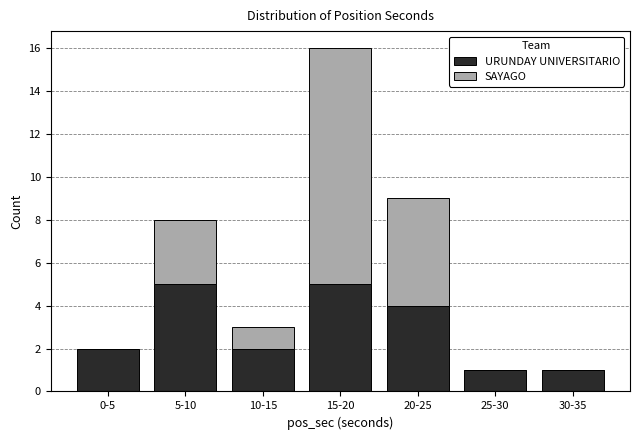

Reading left to right, transcribe the values for URUNDAY UNIVERSITARIO.

0-5=2	5-10=5	10-15=2	15-20=5	20-25=4	25-30=1	30-35=1